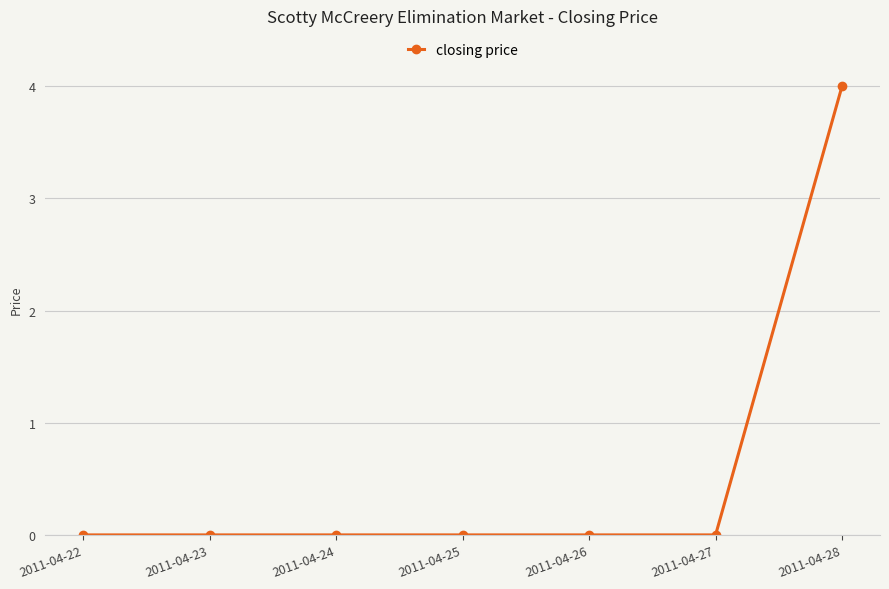

Does the chart display data point markers on the line(s)?

Yes